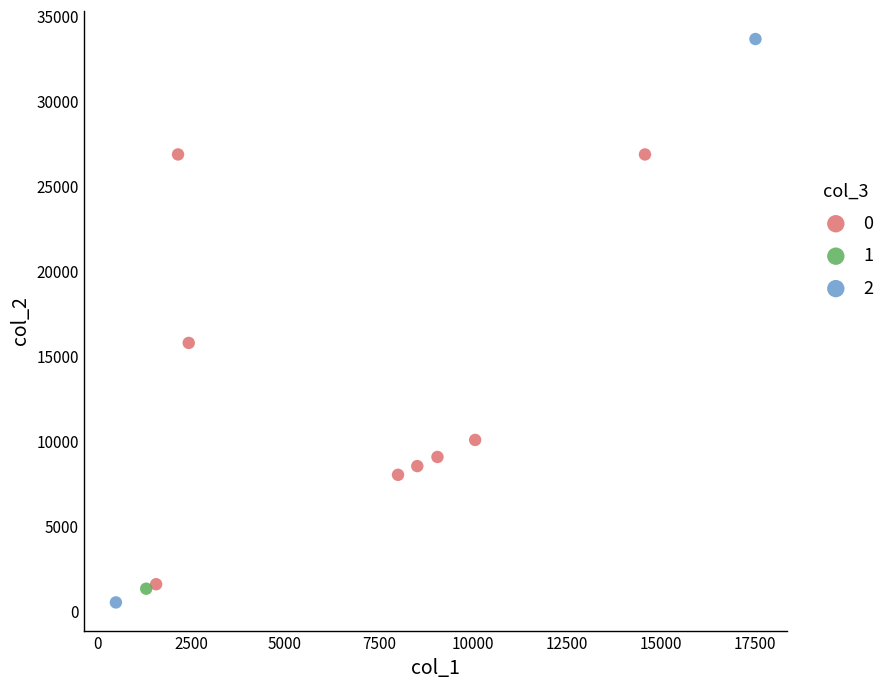

What are all the series names shown in the legend?

0, 1, 2